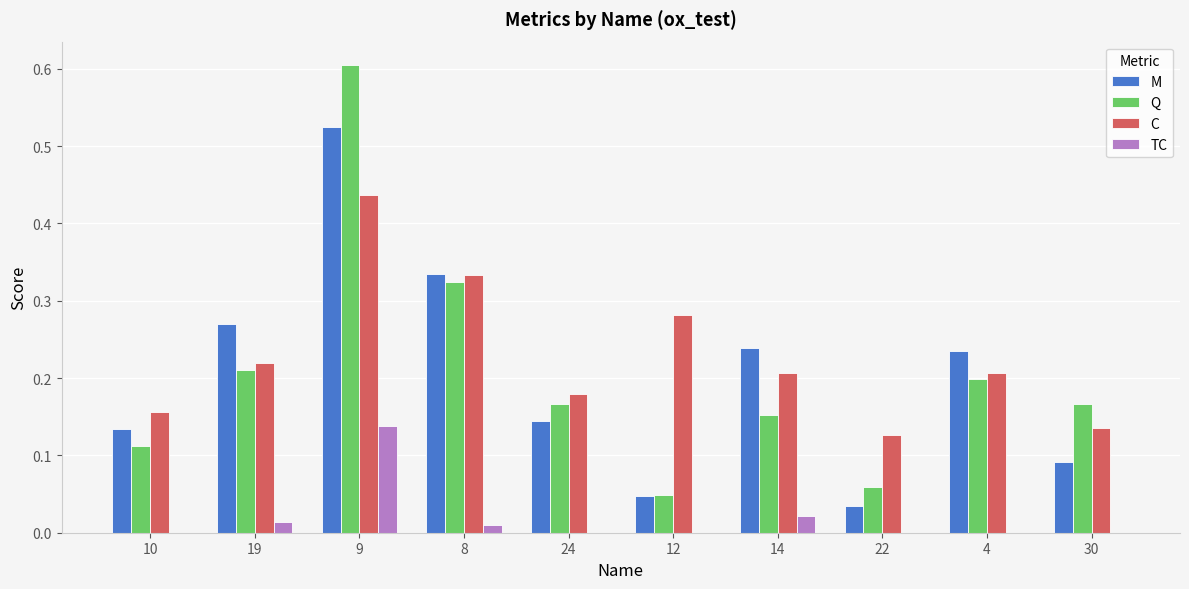

At which label does M reach its peak?

9